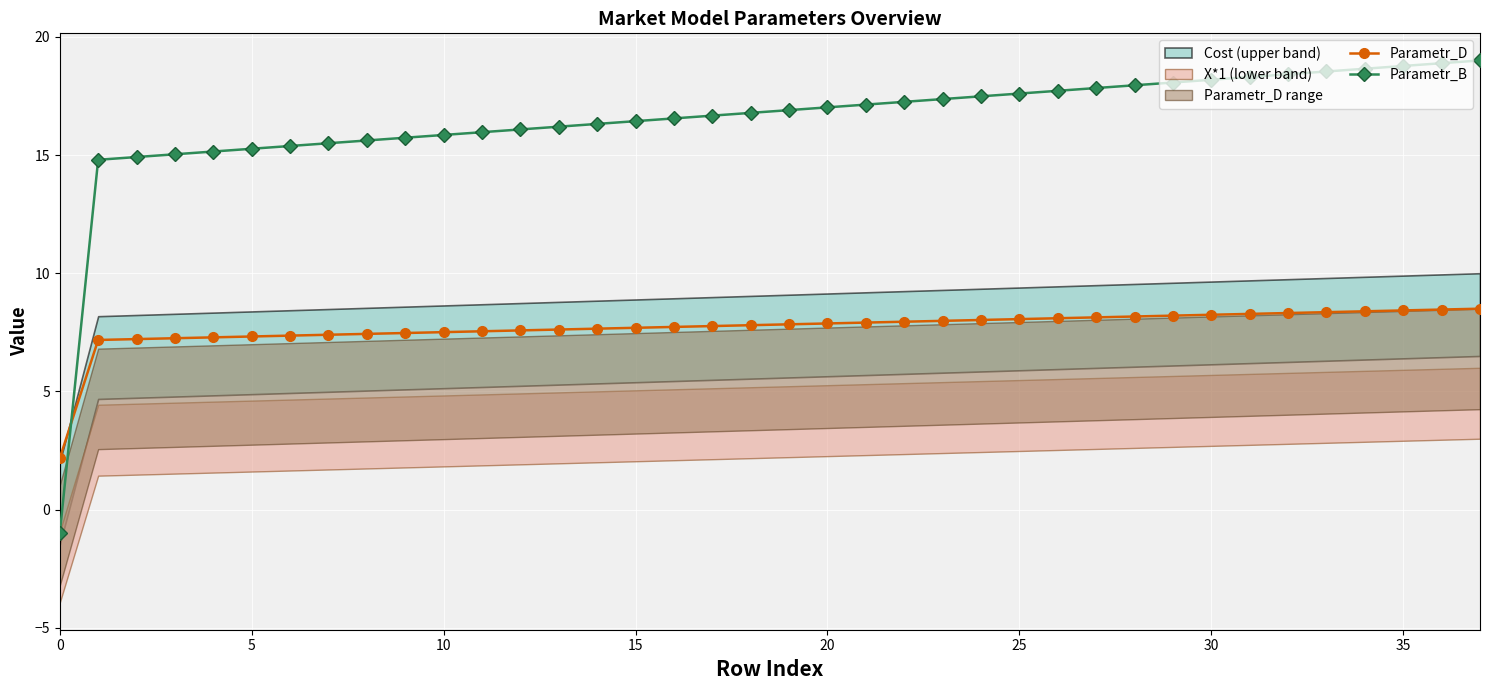

Between 23 and 34, which is larger?

34